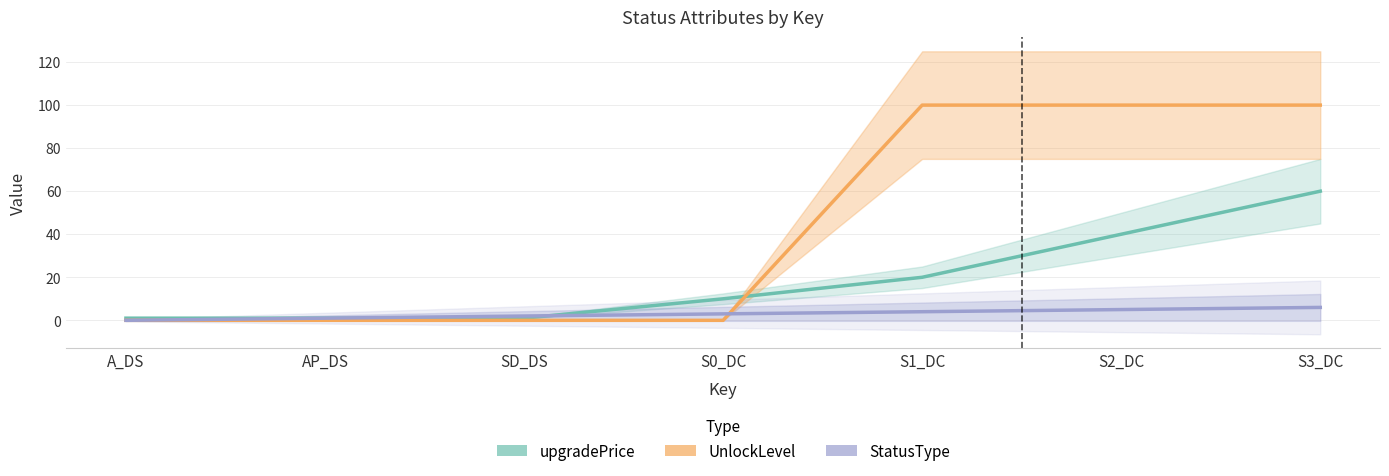

How many times do UnlockLevel and upgradePrice cross each other?

1